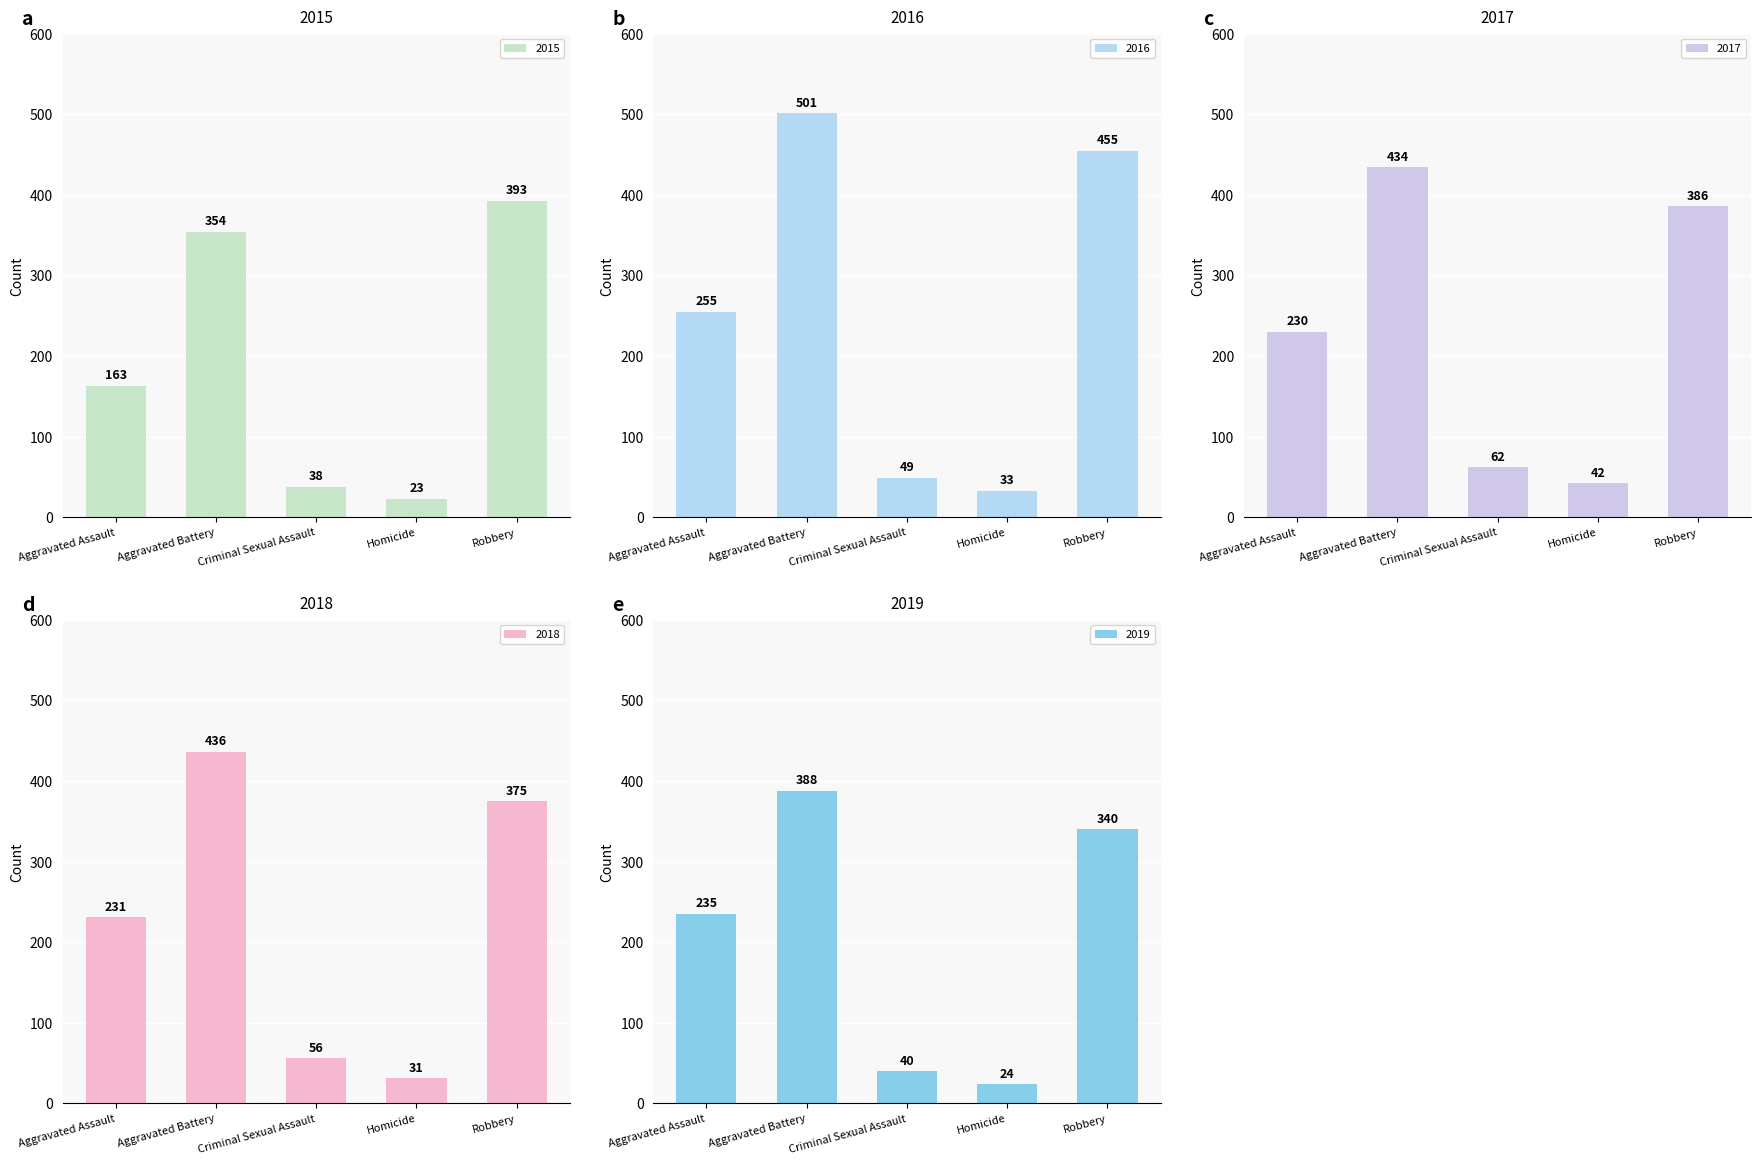

What is the difference between the maximum and second lowest values in the 2015 series?

355